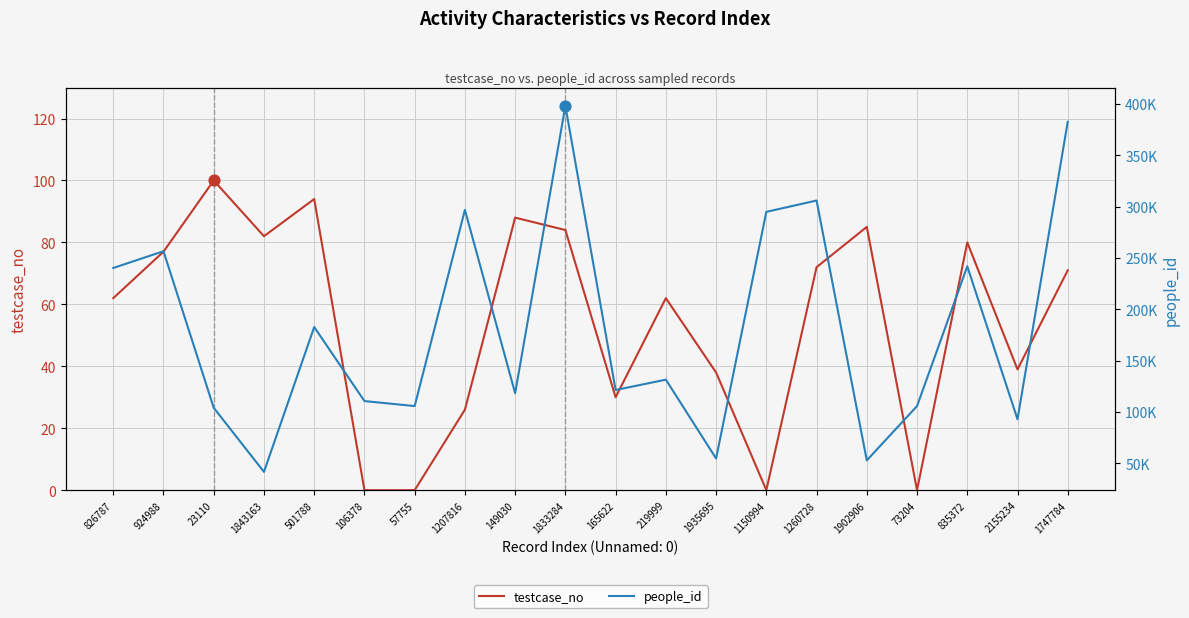

Is the value of testcase_no at 57755 greater than the value of people_id at 1260728?

No